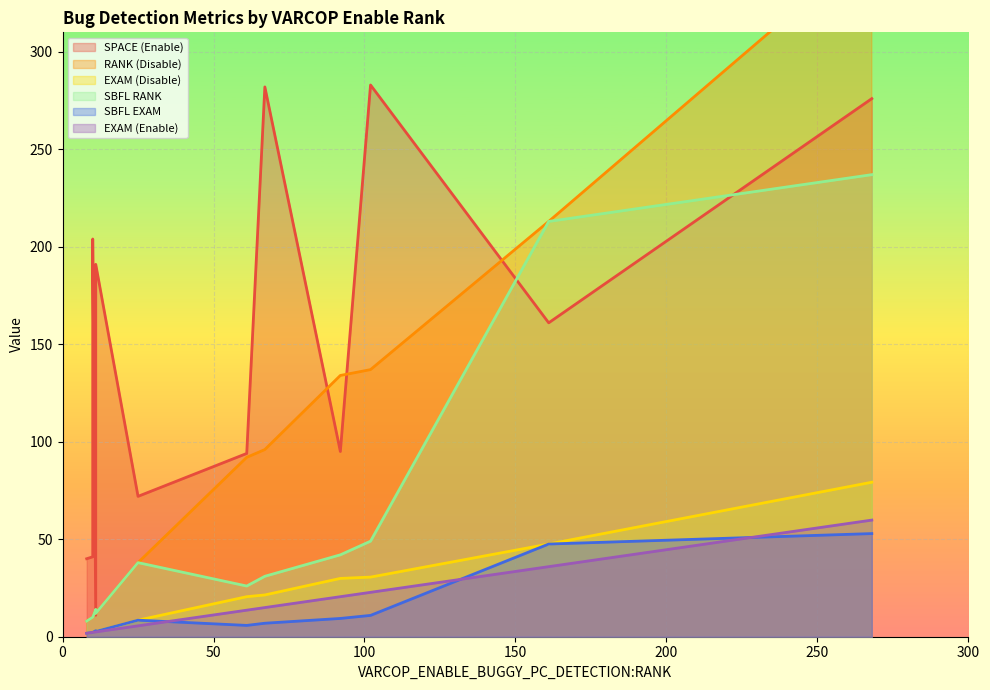

What is the total value across all series at 10?

67.7